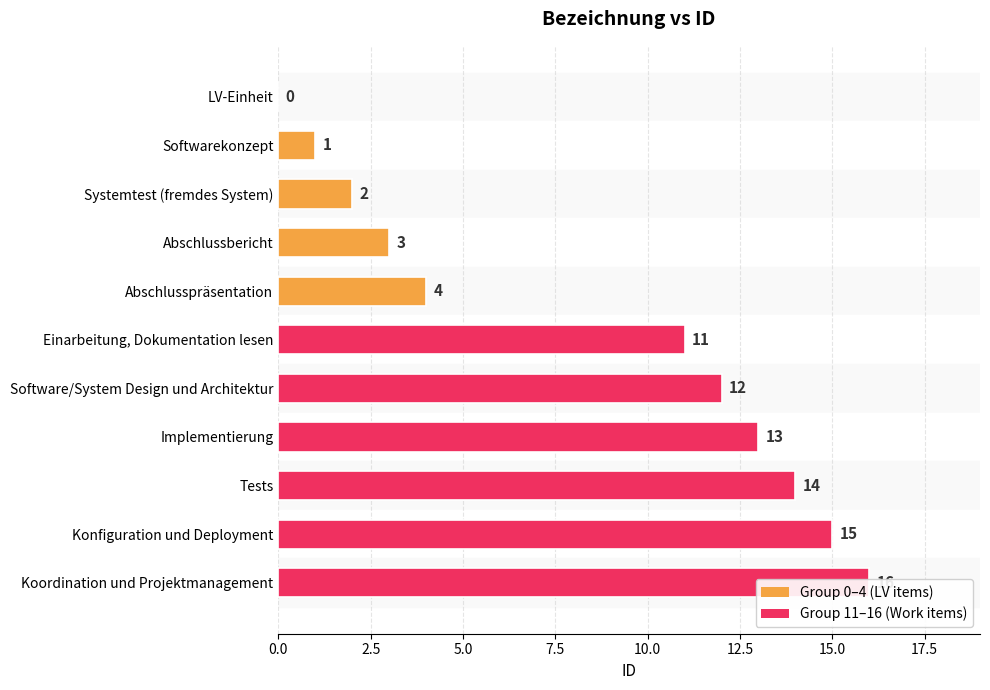

Are the bars horizontal?

Yes